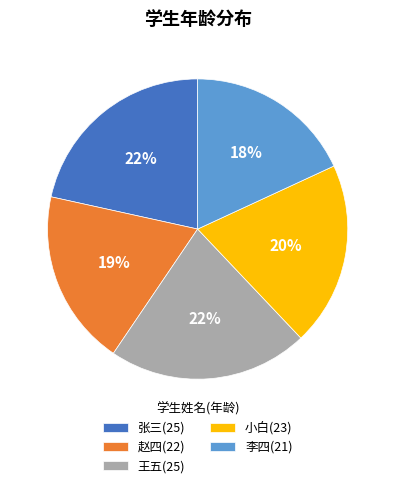

Count the number of slices in the pie.

5